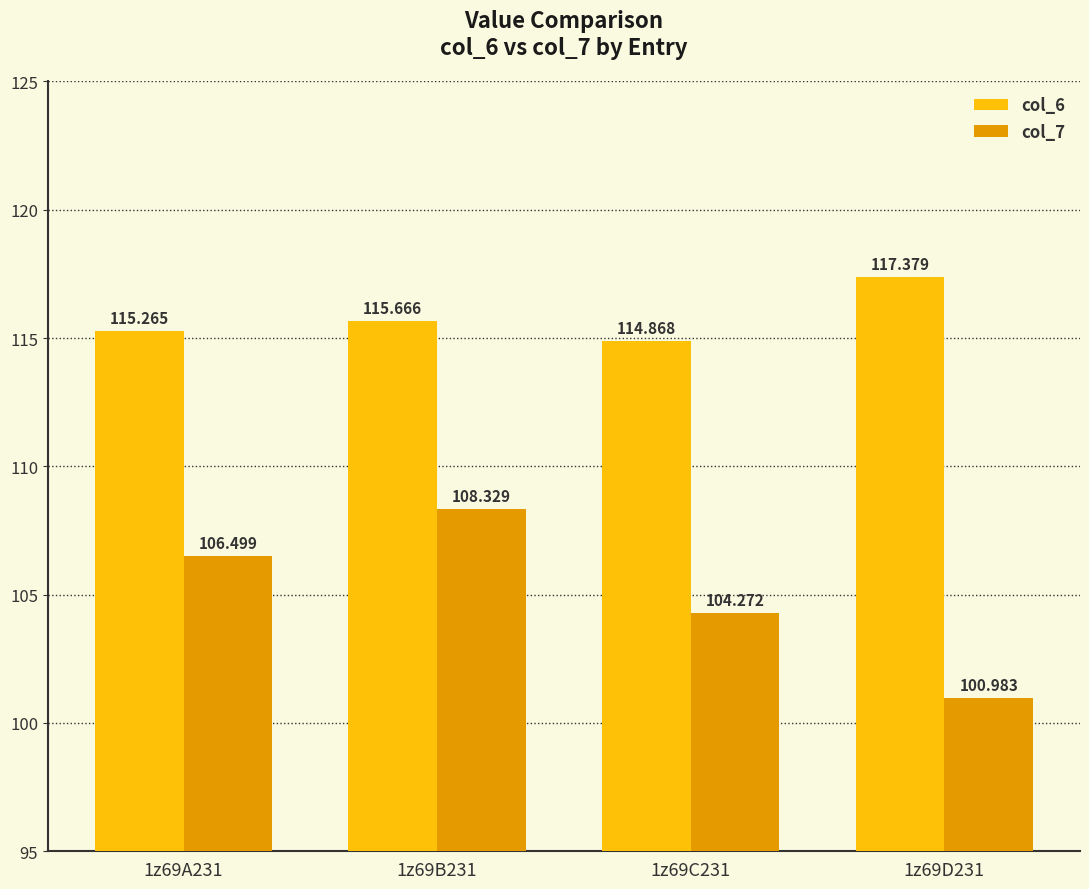

At which category does the chart reach its peak across all series?

1z69D231